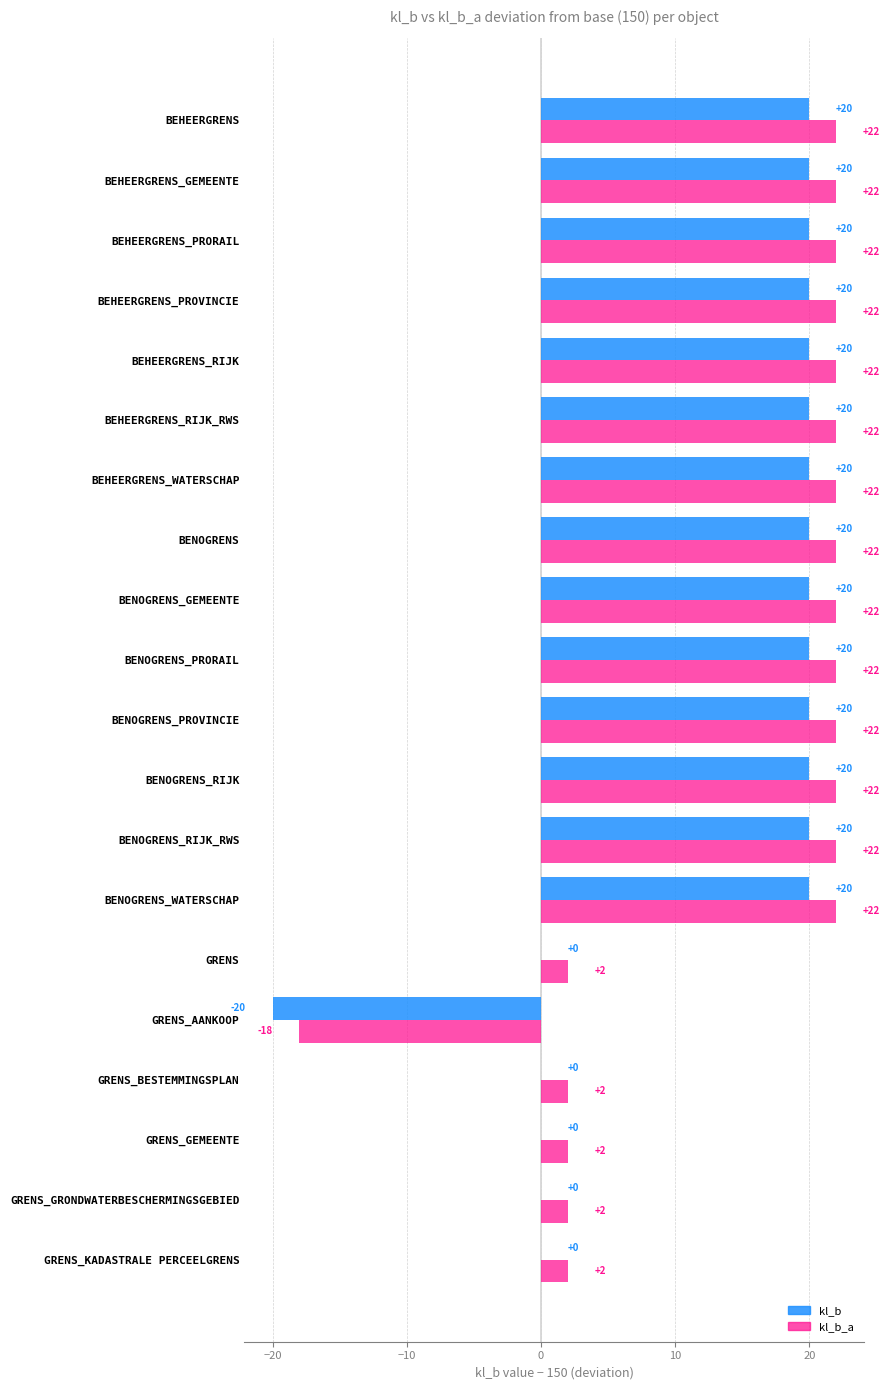

How many positive values does the kl_b_a series have?

19